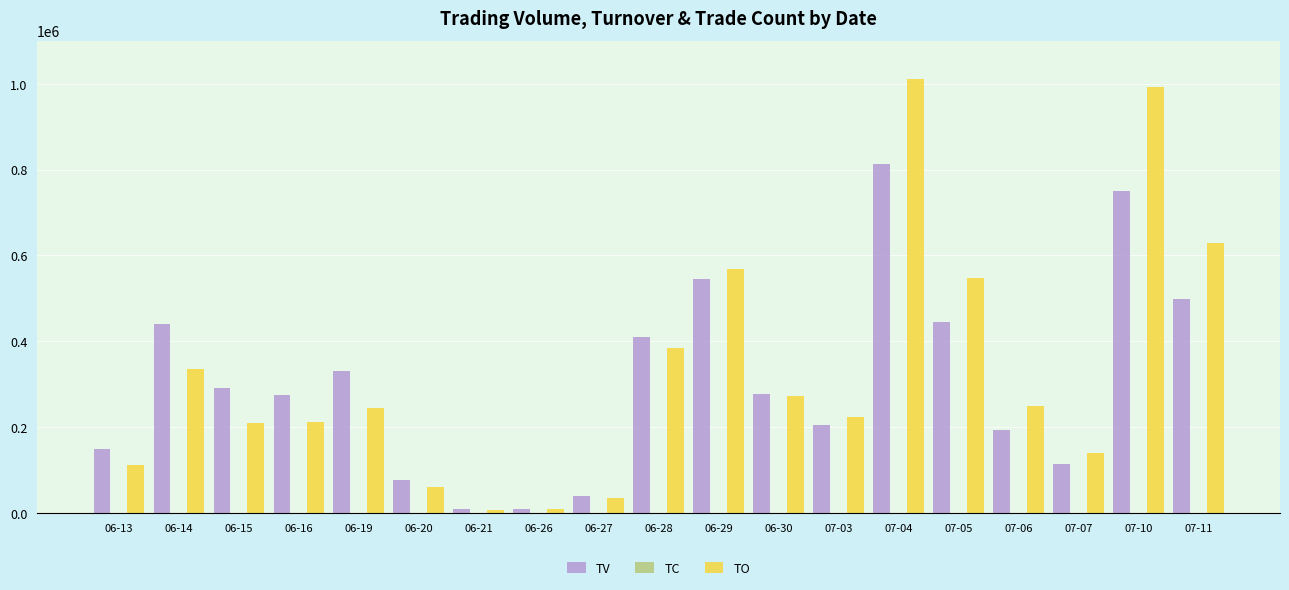

At which category is the sum across all series the highest?

07-04